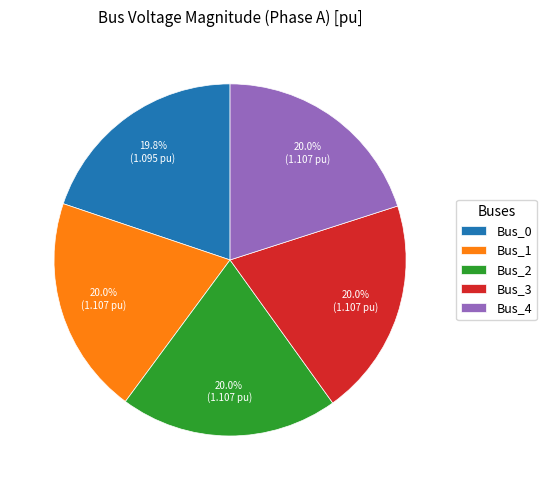

Is Bus_4 the majority of the pie?

No